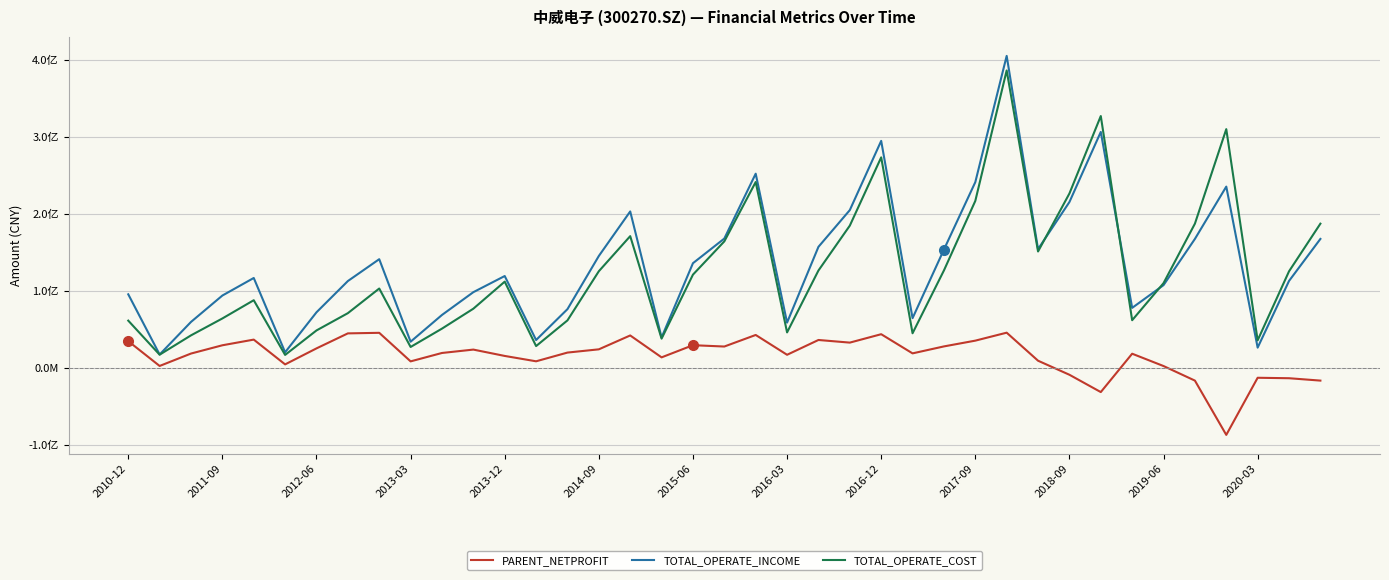

Does the chart display data point markers on the line(s)?

No